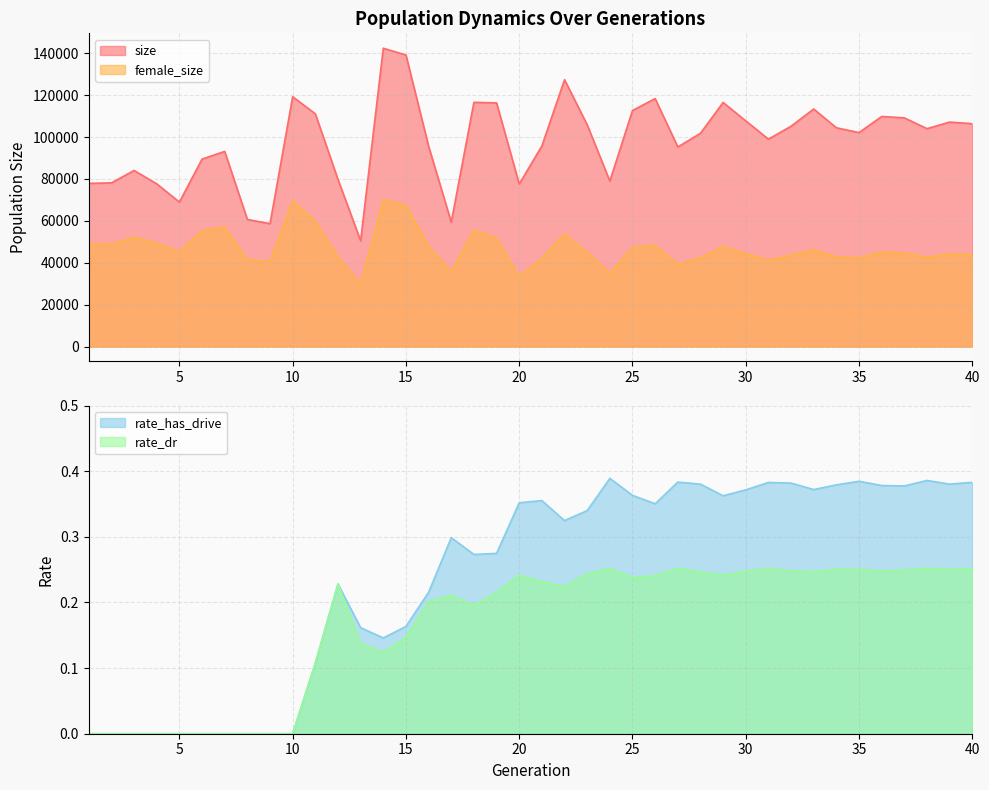

Is it true that rate_has_drive equals 0.4 at 35?

True